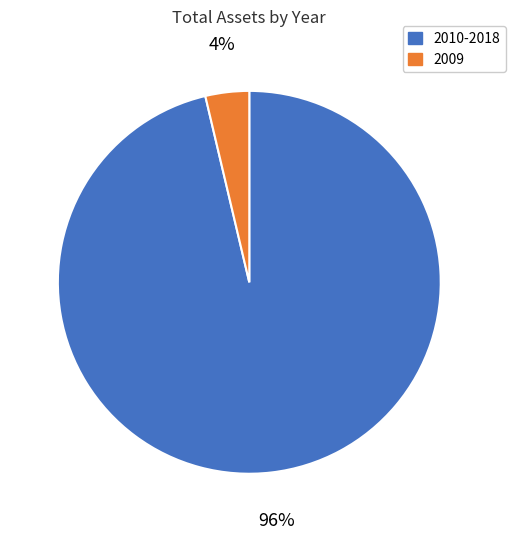

Is there a majority slice in this chart?

Yes